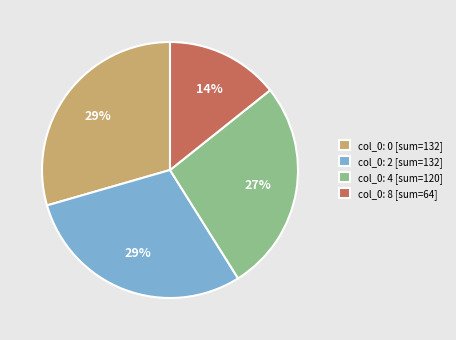

The col_0: 8 [sum=64] slice represents 14% of the pie. True or false?

True